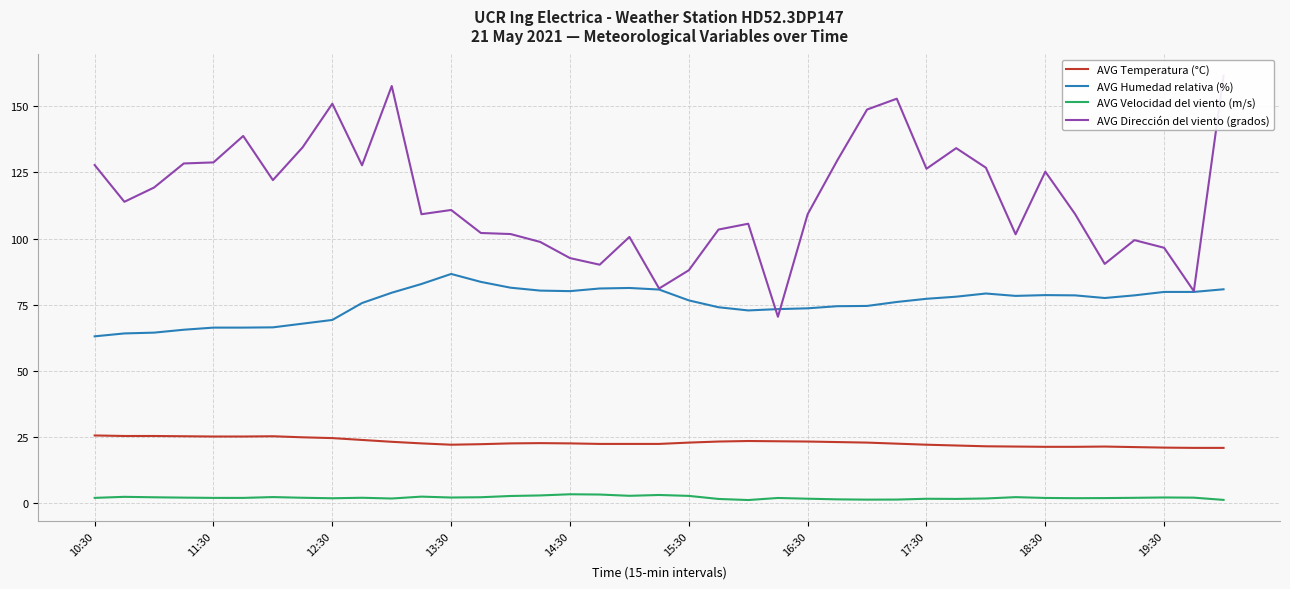

Rank the series by their average value, from lowest to highest.

AVG Velocidad del viento (m/s), AVG Temperatura (°C), AVG Humedad relativa (%), AVG Dirección del viento (grados)